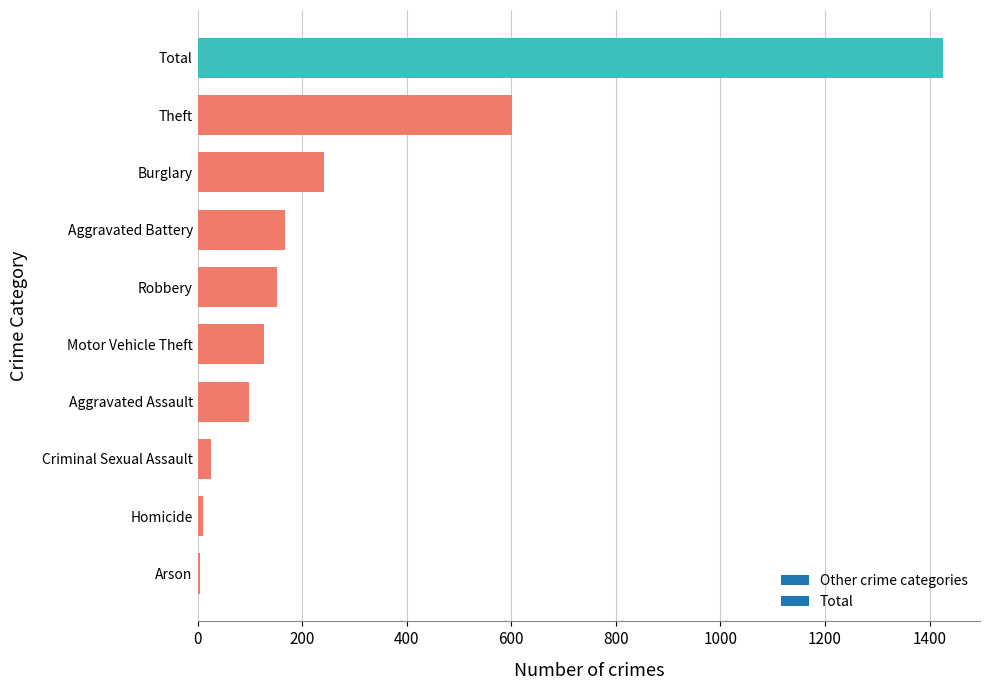

The chart shows a value of 241.0 at Burglary. True or false?

True